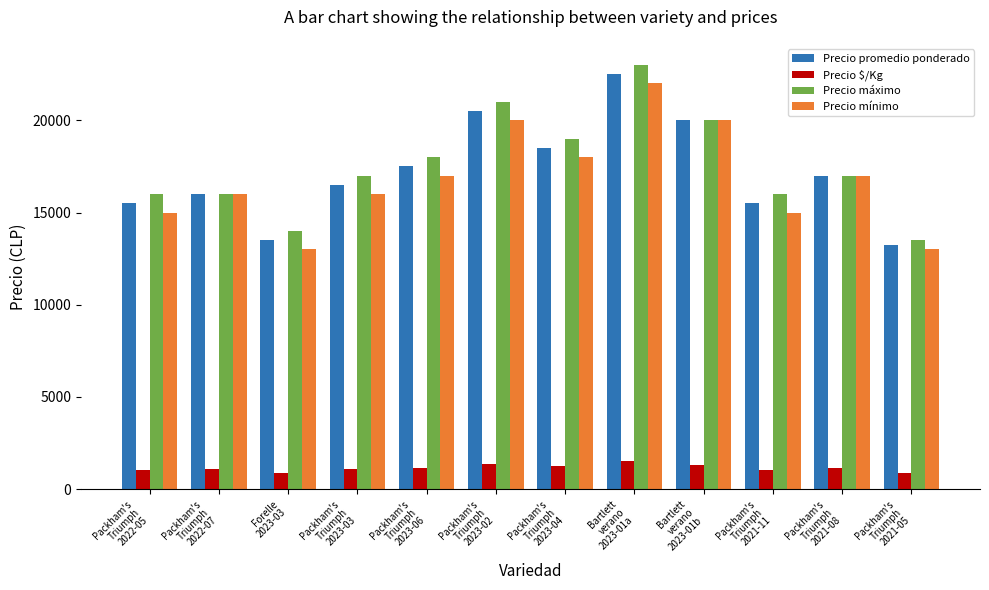

The Precio promedio ponderado series shows 13500 at Forelle
2023-03. True or false?

True